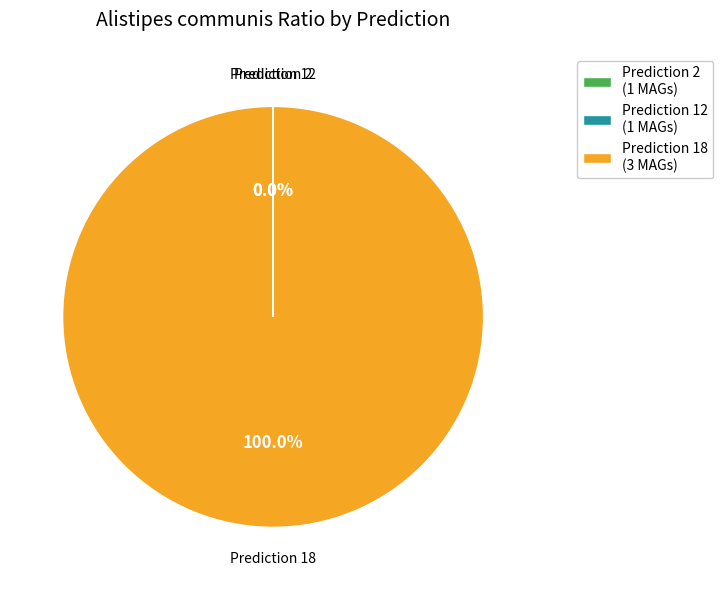

Which category has the biggest portion of the pie?

Prediction 18 (3 MAGs)